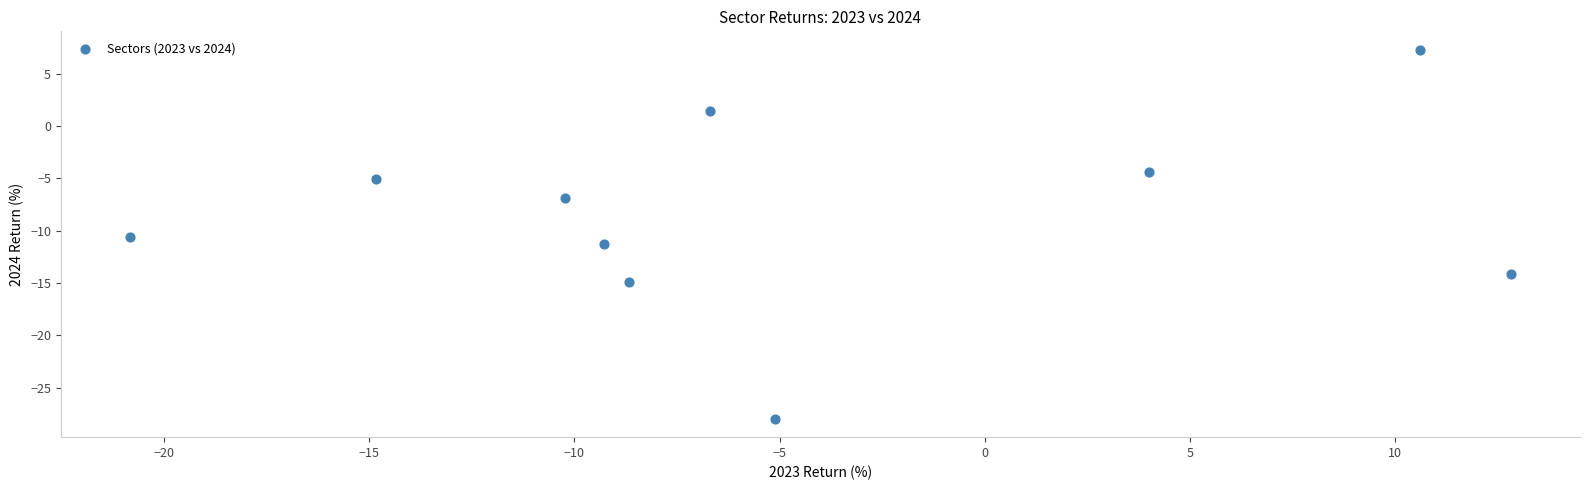

What Y value in the scatter plot is closest to -10?

-10.6